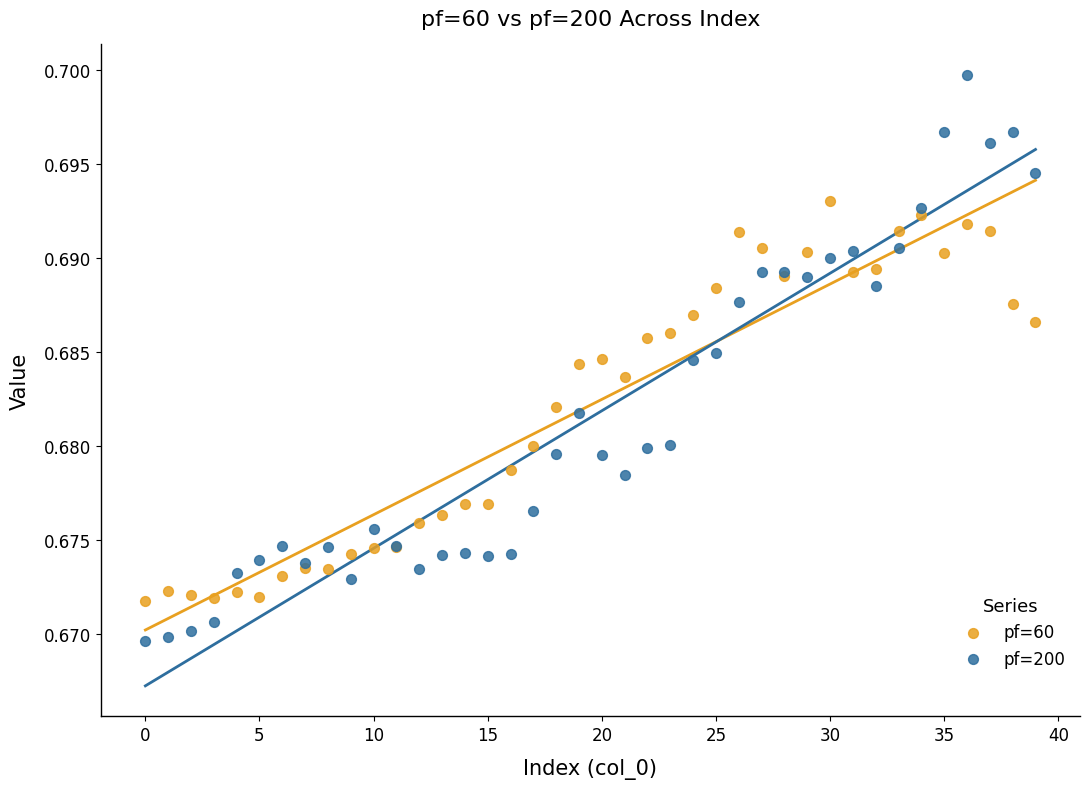

Which series contains the lowest Y value?

pf=200